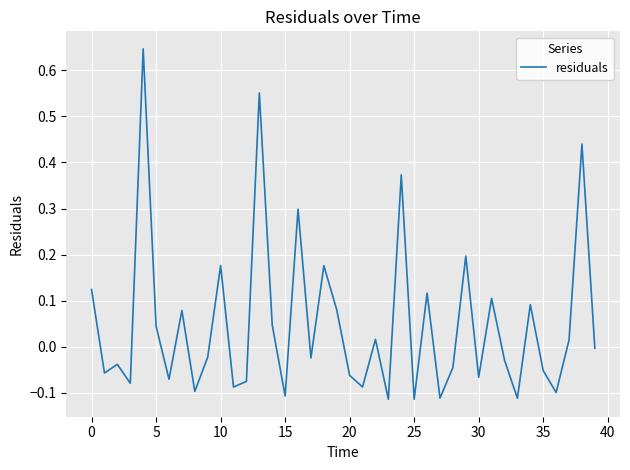

What is the difference between the second highest and minimum values?

0.7